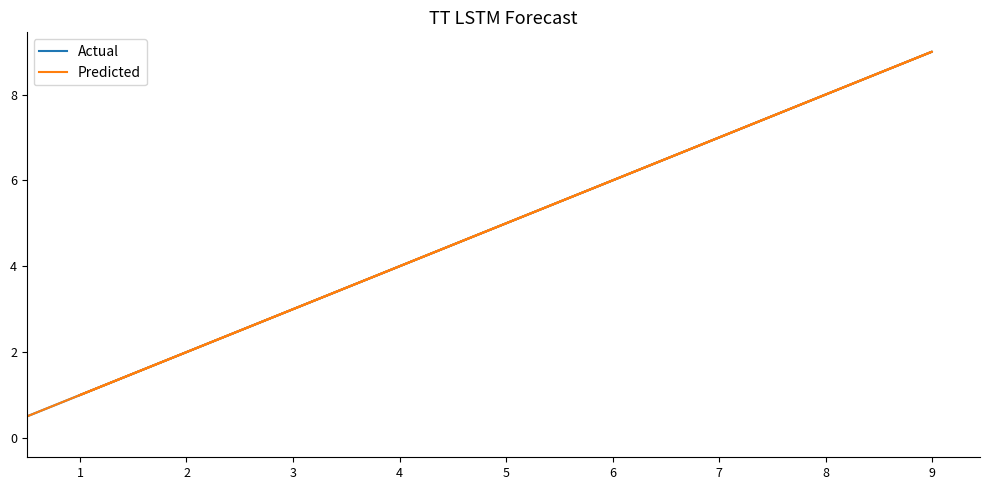

The Actual series shows 3 at 8. True or false?

False